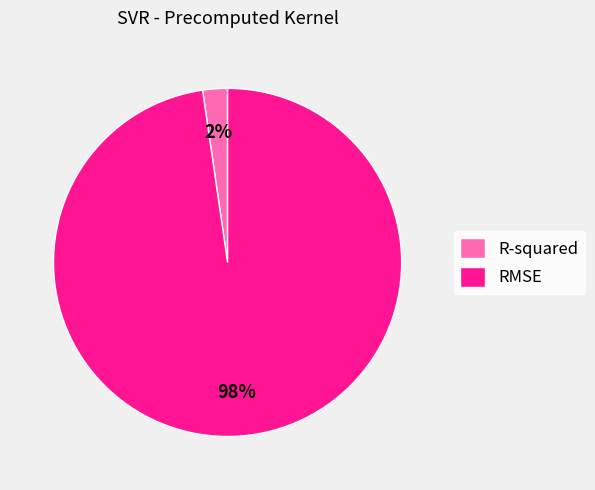

Rank the categories by value from lowest to highest.

R-squared, RMSE